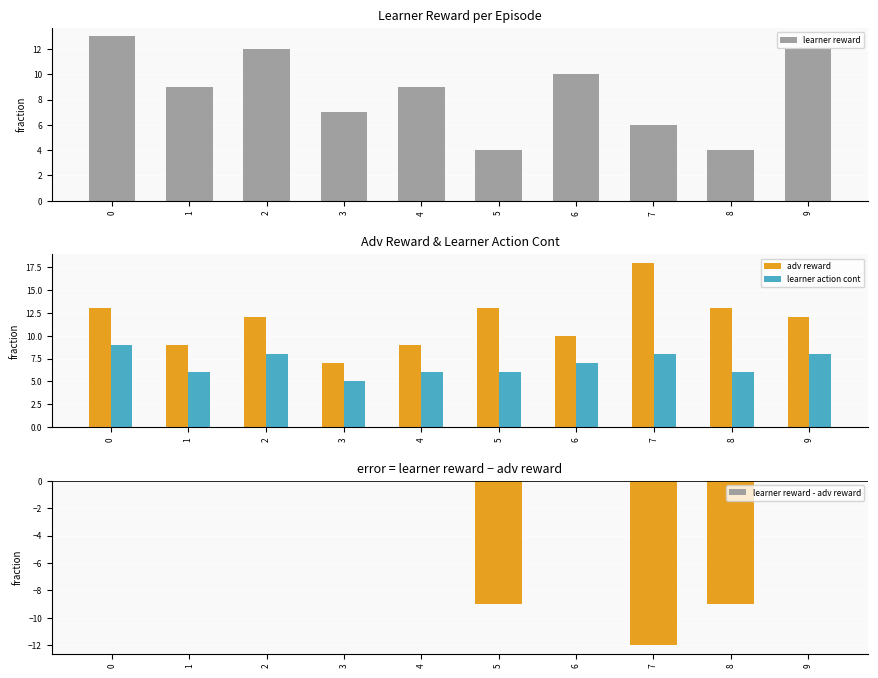

How many values in the adv reward series are below 12?

4